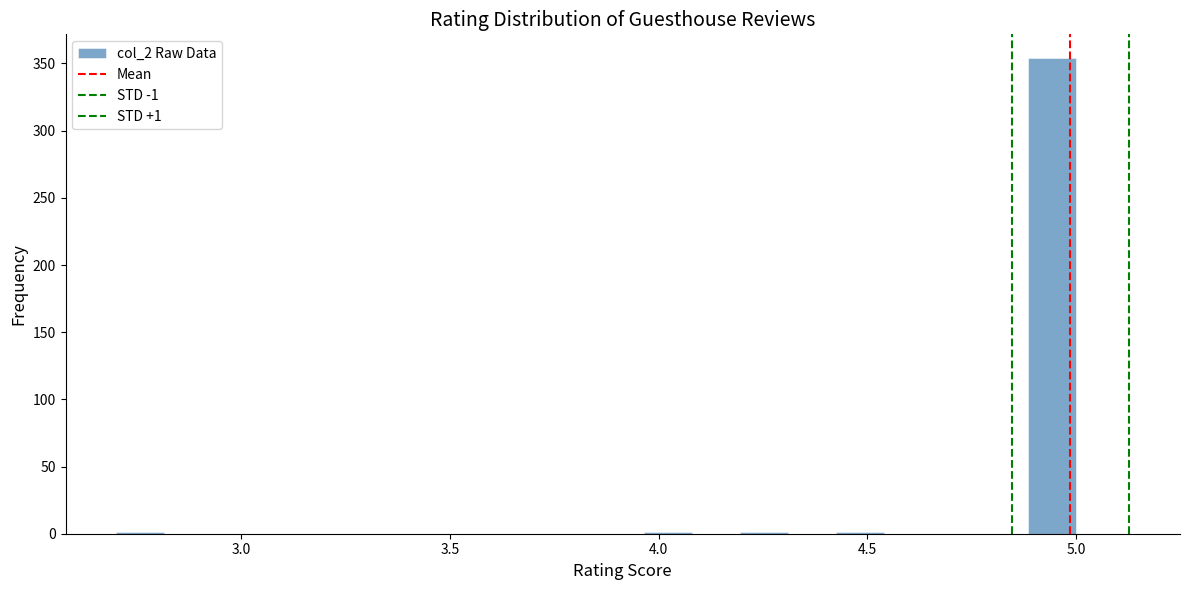

Read against the x-axis, roughly where is the centre of the tallest bar?

4.95